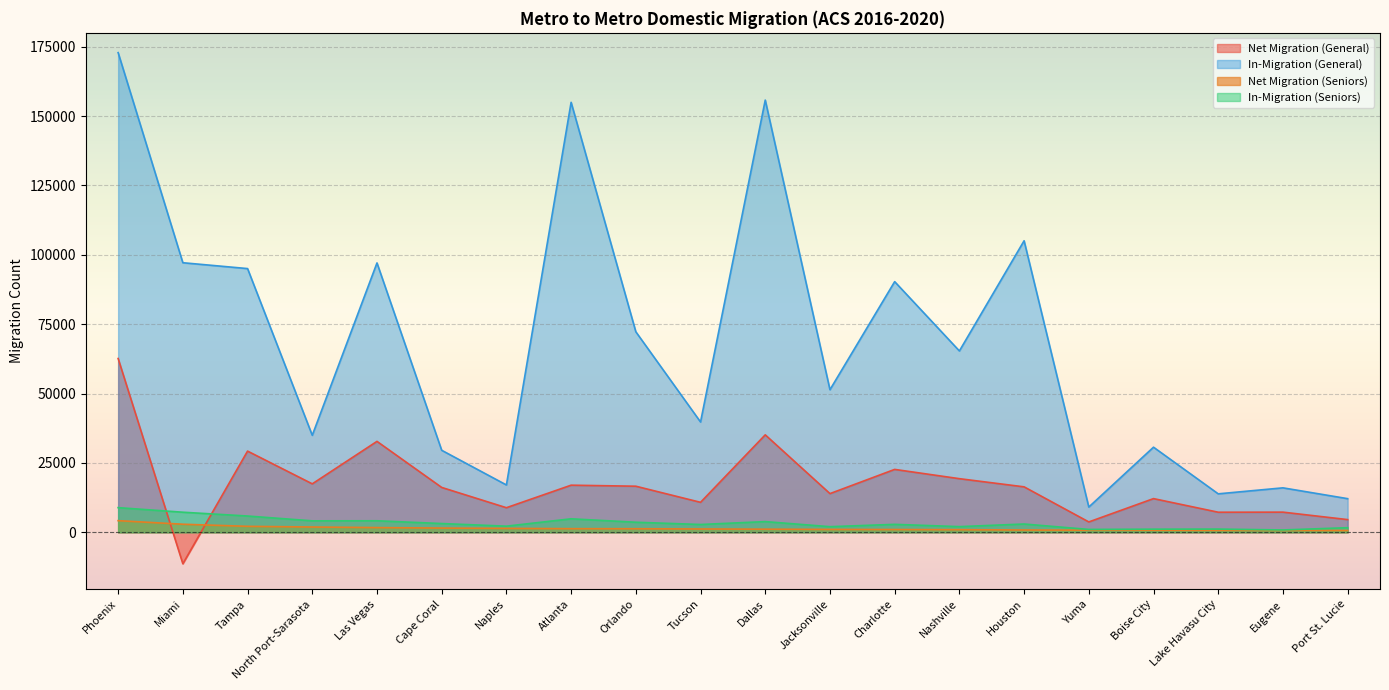

What is the label of the 15th point from the left?

Houston